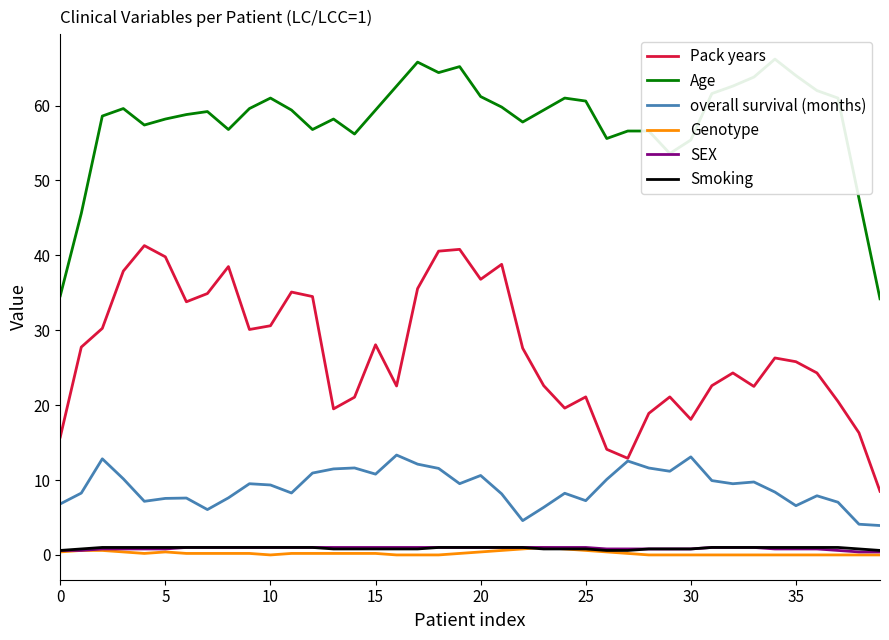

What is the value of the overall survival (months) point at the 17th from the left?

13.3